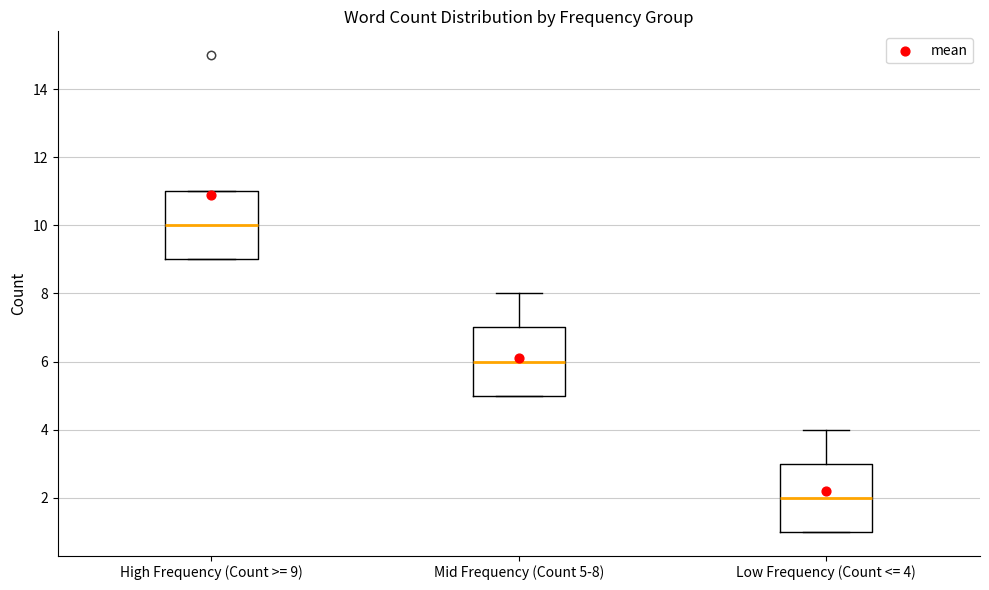

Which box's median line is the highest?

High Frequency (Count >= 9)